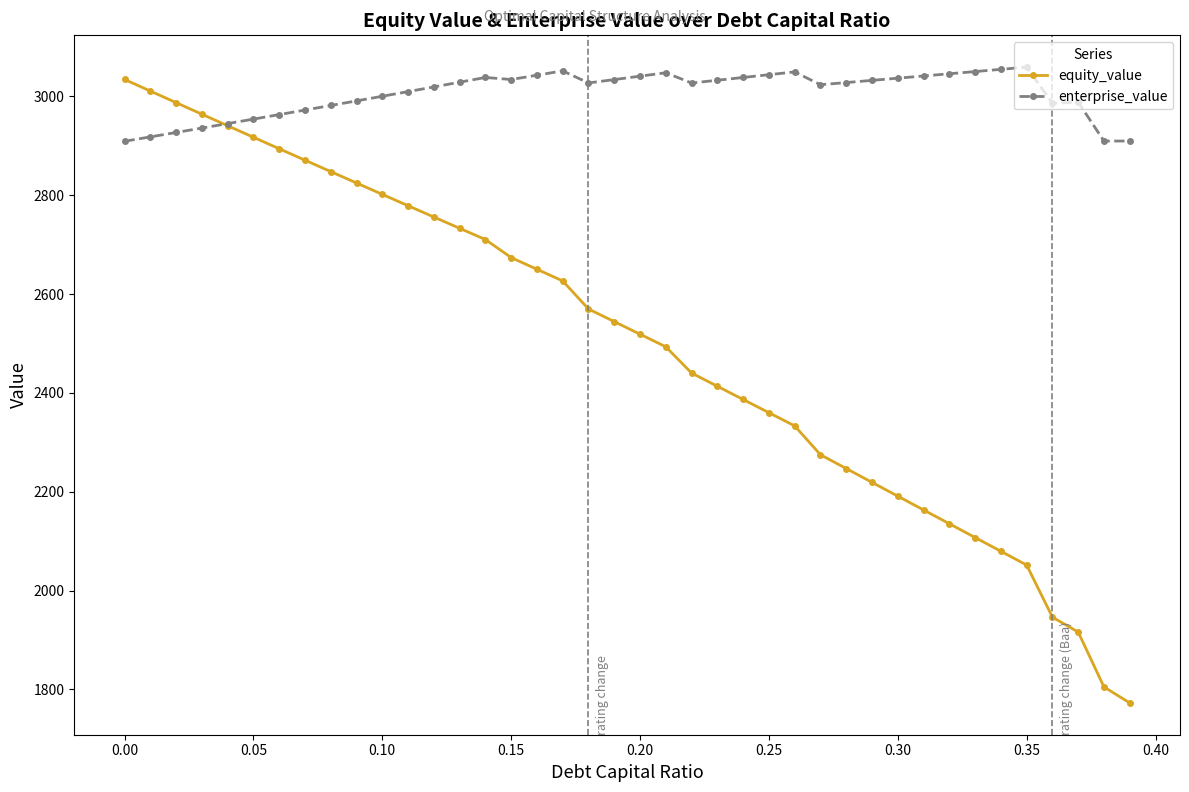

List the series in order of their overall mean, highest first.

enterprise_value, equity_value